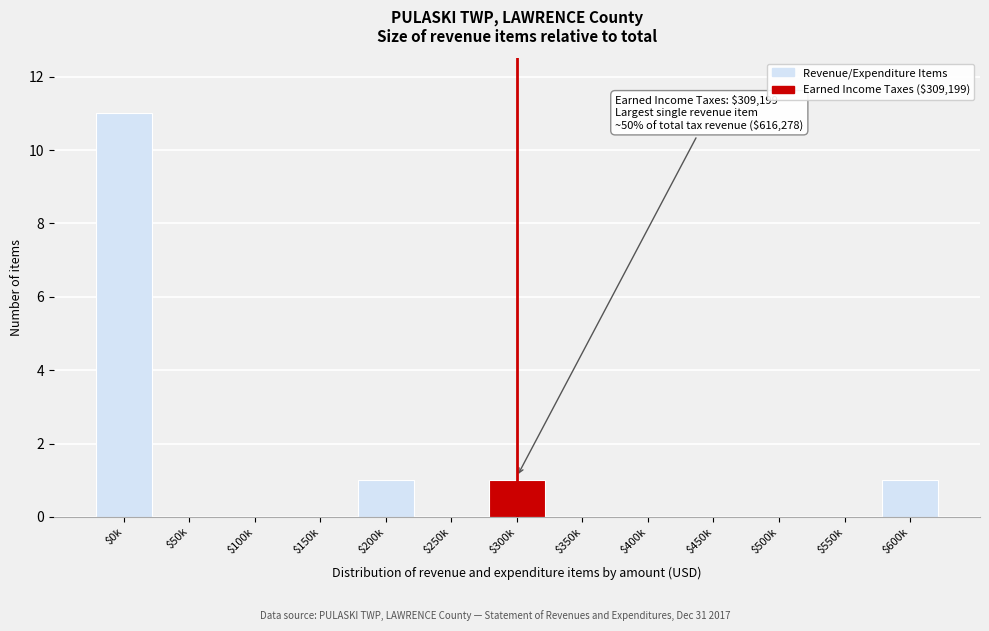

What is the sum of all values?

14